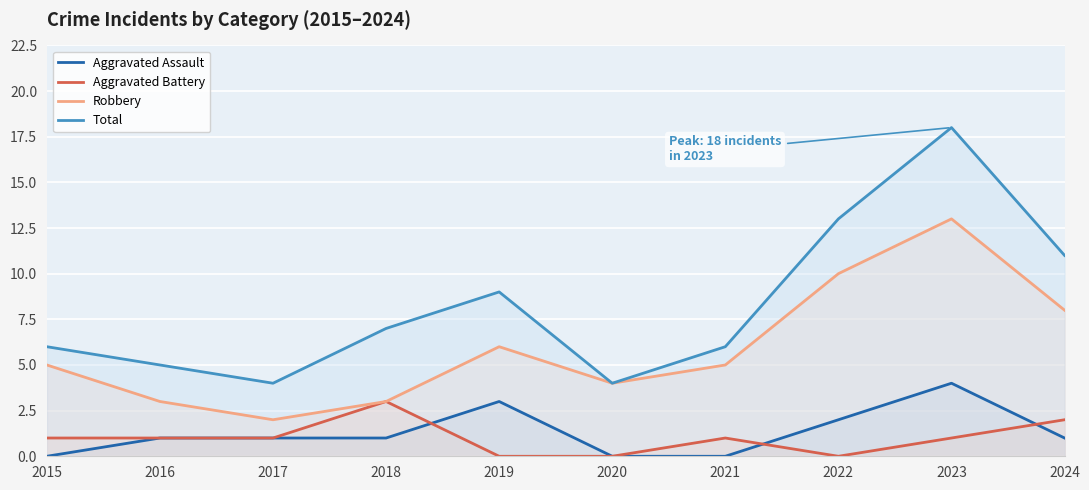

True or false: Aggravated Battery has a value of 2 at 2018.

False